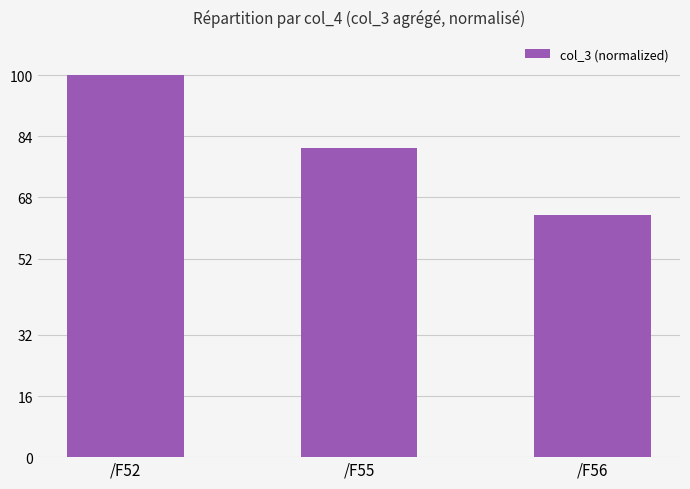

Reading left to right, transcribe all the data shown in this chart.

100.0	80.9	63.5